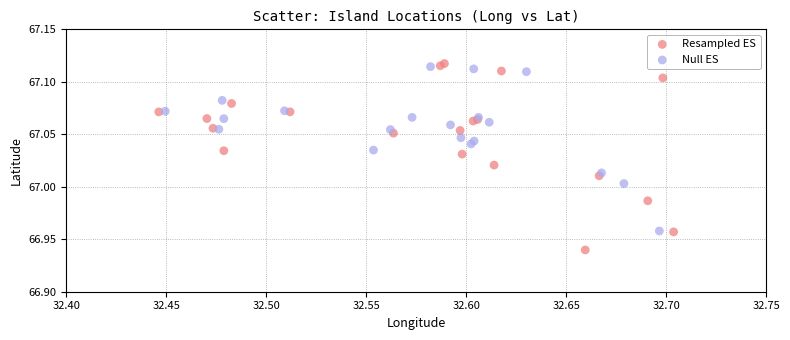

Which series contains the lowest Y value?

Resampled ES